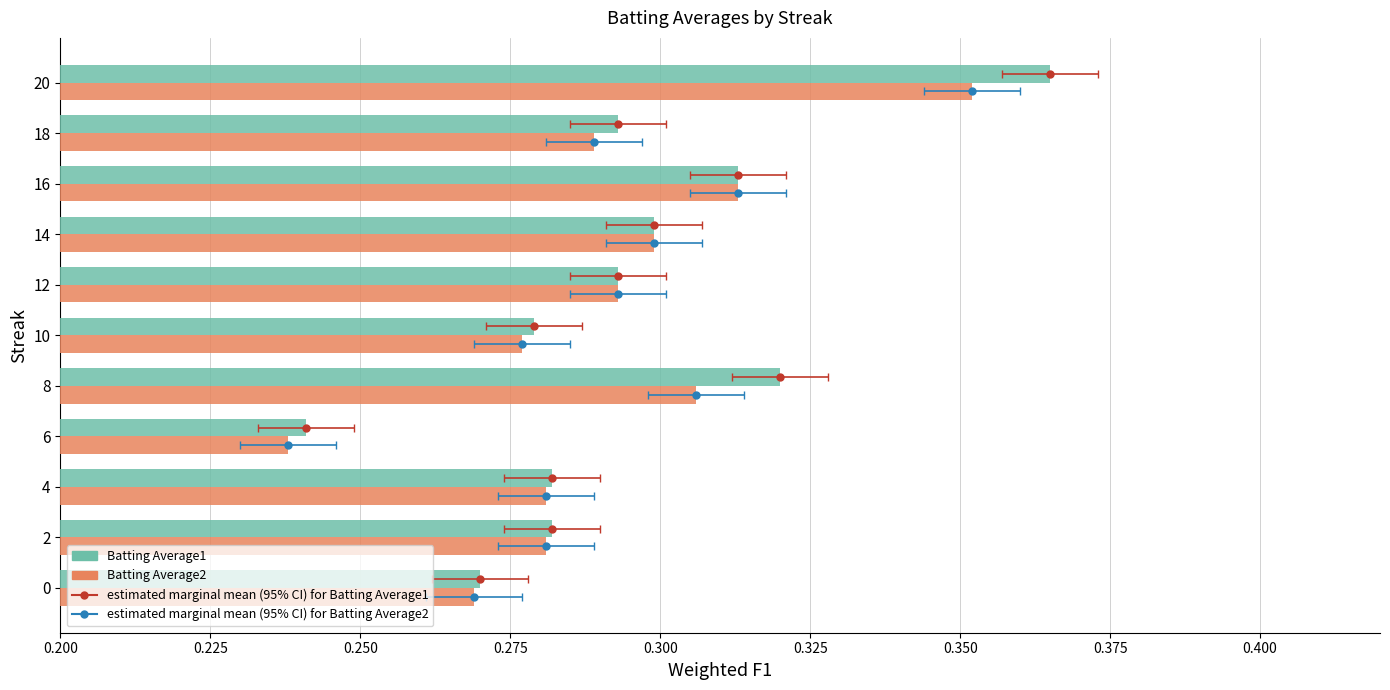

Rank the series at 4 from lowest to highest value.

Batting Average2, Batting Average1